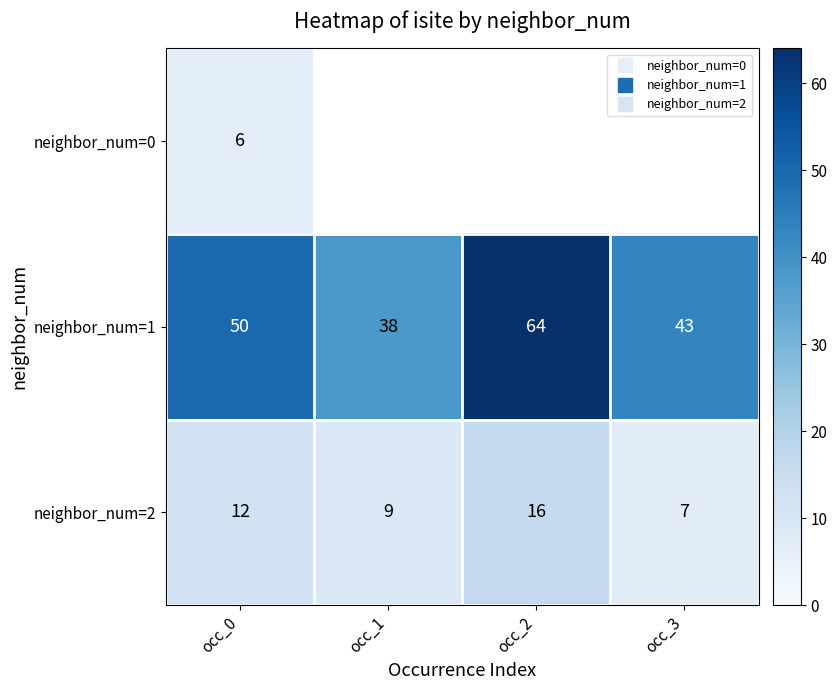

Where does the neighbor_num=1 series first go above 50?

occ_2